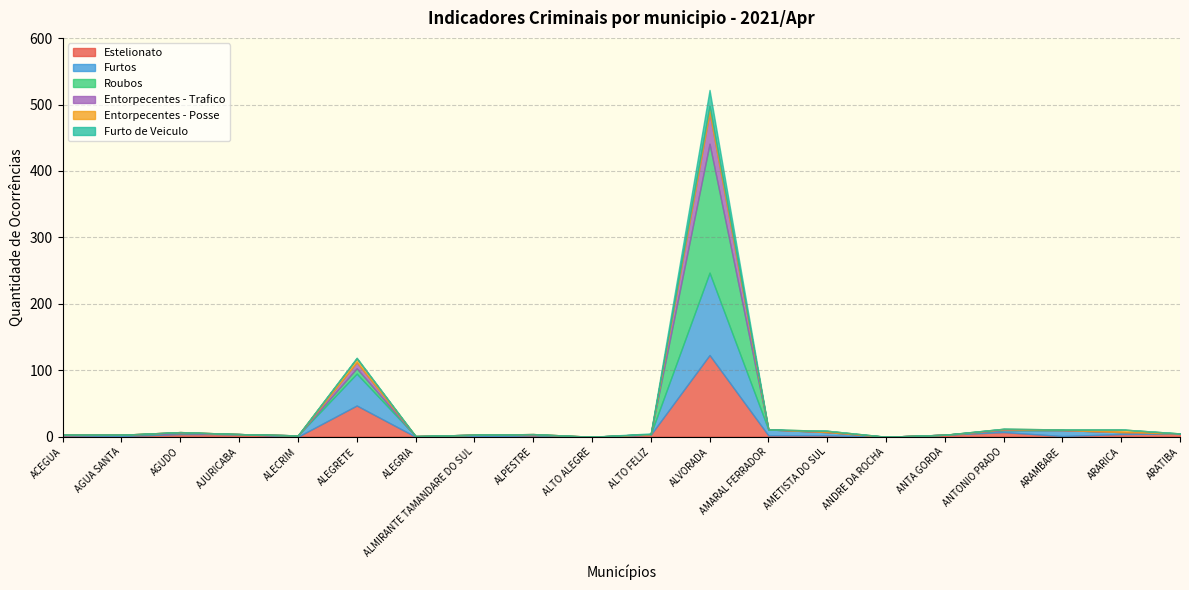

Reading left to right, what are all the values shown in this chart?

Estelionato: ACEGUA=2	AGUA SANTA=1	AGUDO=4	AJURICABA=4	ALECRIM=0	ALEGRETE=47	ALEGRIA=0	ALMIRANTE TAMANDARE DO SUL=0	ALPESTRE=2	ALTO ALEGRE=0	ALTO FELIZ=3	ALVORADA=123	AMARAL FERRADOR=2	AMETISTA DO SUL=2	ANDRE DA ROCHA=0	ANTA GORDA=3	ANTONIO PRADO=7	ARAMBARE=1	ARARICA=4	ARATIBA=5
Furtos: ACEGUA=1	AGUA SANTA=2	AGUDO=1	AJURICABA=0	ALECRIM=2	ALEGRETE=48	ALEGRIA=1	ALMIRANTE TAMANDARE DO SUL=3	ALPESTRE=1	ALTO ALEGRE=0	ALTO FELIZ=1	ALVORADA=124	AMARAL FERRADOR=9	AMETISTA DO SUL=5	ANDRE DA ROCHA=0	ANTA GORDA=0	ANTONIO PRADO=3	ARAMBARE=9	ARARICA=3	ARATIBA=0
Roubos: ACEGUA=0	AGUA SANTA=0	AGUDO=0	AJURICABA=0	ALECRIM=0	ALEGRETE=8	ALEGRIA=0	ALMIRANTE TAMANDARE DO SUL=0	ALPESTRE=0	ALTO ALEGRE=0	ALTO FELIZ=0	ALVORADA=194	AMARAL FERRADOR=0	AMETISTA DO SUL=0	ANDRE DA ROCHA=0	ANTA GORDA=0	ANTONIO PRADO=0	ARAMBARE=0	ARARICA=0	ARATIBA=0
Entorpecentes - Trafico: ACEGUA=0	AGUA SANTA=0	AGUDO=2	AJURICABA=0	ALECRIM=0	ALEGRETE=9	ALEGRIA=0	ALMIRANTE TAMANDARE DO SUL=0	ALPESTRE=1	ALTO ALEGRE=0	ALTO FELIZ=0	ALVORADA=47	AMARAL FERRADOR=0	AMETISTA DO SUL=0	ANDRE DA ROCHA=0	ANTA GORDA=0	ANTONIO PRADO=1	ARAMBARE=0	ARARICA=0	ARATIBA=0
Entorpecentes - Posse: ACEGUA=0	AGUA SANTA=0	AGUDO=0	AJURICABA=0	ALECRIM=0	ALEGRETE=6	ALEGRIA=0	ALMIRANTE TAMANDARE DO SUL=0	ALPESTRE=0	ALTO ALEGRE=0	ALTO FELIZ=0	ALVORADA=10	AMARAL FERRADOR=0	AMETISTA DO SUL=2	ANDRE DA ROCHA=0	ANTA GORDA=0	ANTONIO PRADO=1	ARAMBARE=1	ARARICA=4	ARATIBA=0
Furto de Veiculo: ACEGUA=0	AGUA SANTA=0	AGUDO=0	AJURICABA=0	ALECRIM=0	ALEGRETE=1	ALEGRIA=0	ALMIRANTE TAMANDARE DO SUL=0	ALPESTRE=0	ALTO ALEGRE=0	ALTO FELIZ=1	ALVORADA=24	AMARAL FERRADOR=0	AMETISTA DO SUL=0	ANDRE DA ROCHA=0	ANTA GORDA=0	ANTONIO PRADO=0	ARAMBARE=0	ARARICA=0	ARATIBA=0